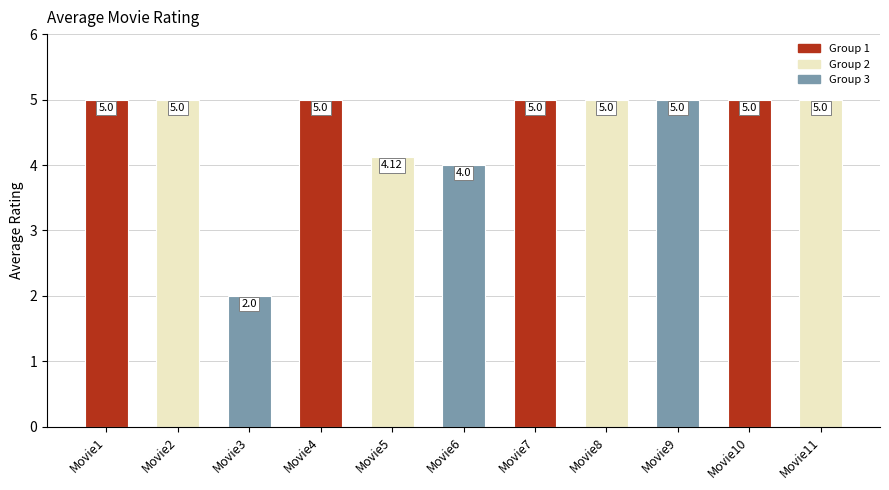

How many series are shown in this chart?

1